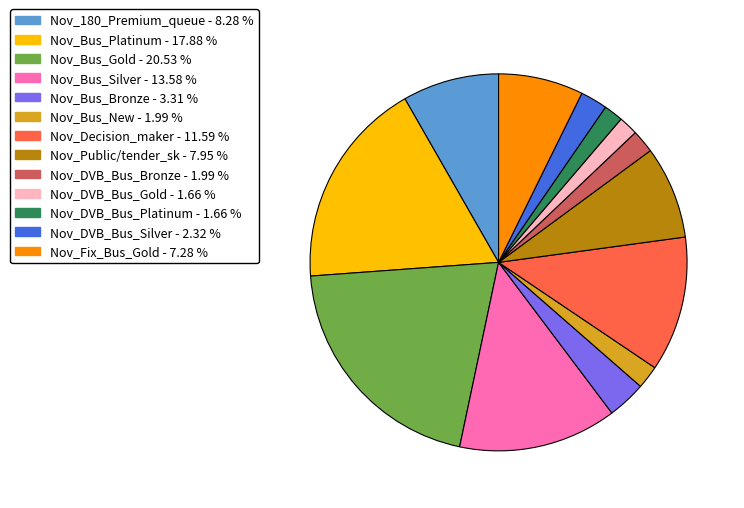

Approximately how many times larger is the value at Nov_180_Premium_queue compared to Nov_DVB_Bus_Bronze?

4.2